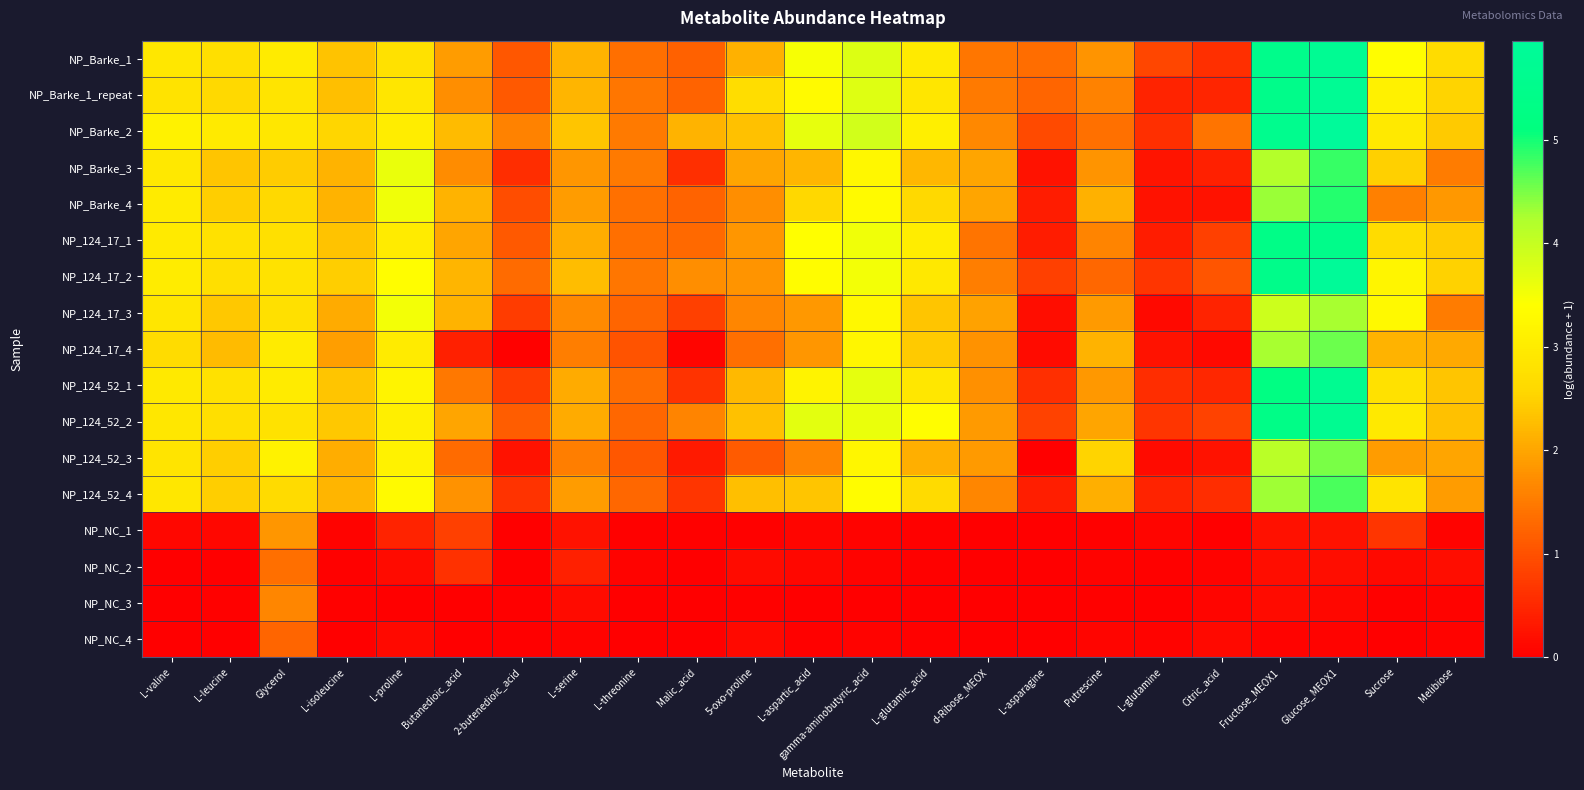

List the series in order of their peak value, lowest first.

NP_NC_4, NP_NC_2, NP_NC_3, NP_NC_1, NP_124_17_3, NP_124_52_3, NP_124_17_4, NP_124_52_4, NP_Barke_3, NP_Barke_4, NP_124_17_1, NP_124_52_2, NP_124_52_1, NP_Barke_1, NP_Barke_1_repeat, NP_124_17_2, NP_Barke_2